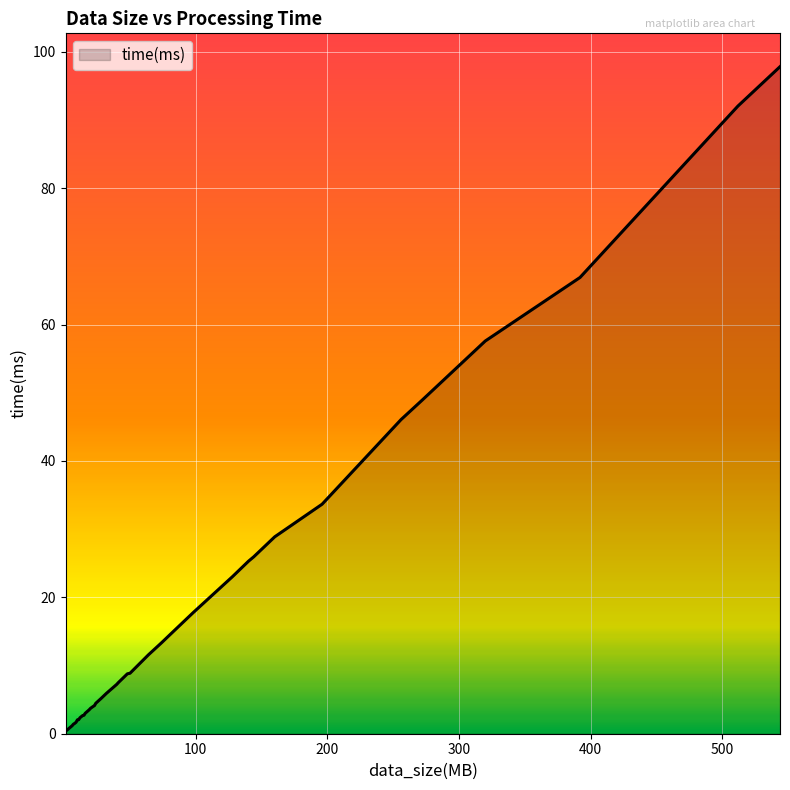

What is the difference between the maximum and minimum values?

97.5